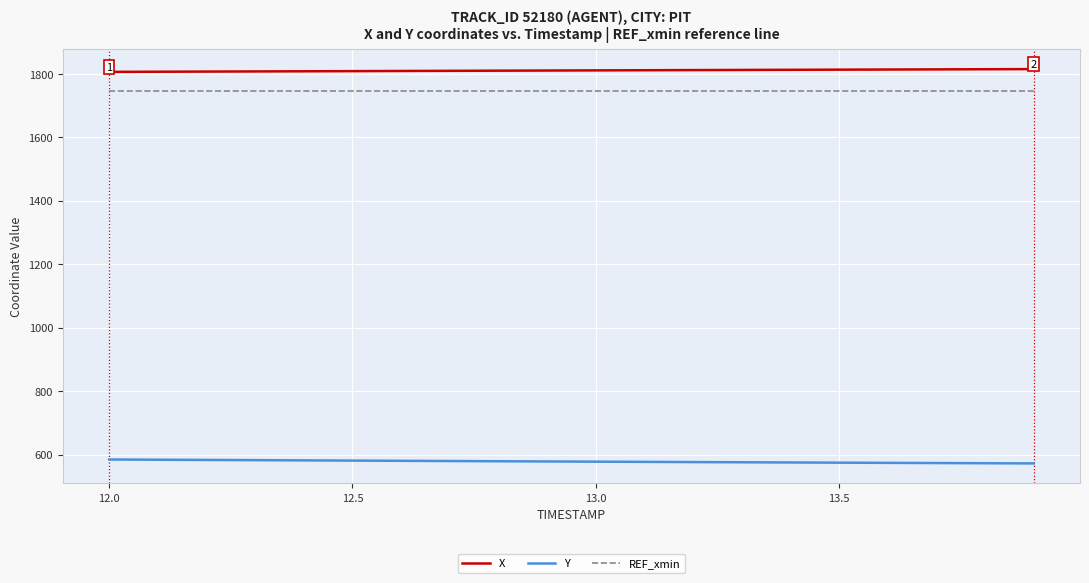

True or false: REF_xmin and Y cross at least once.

False